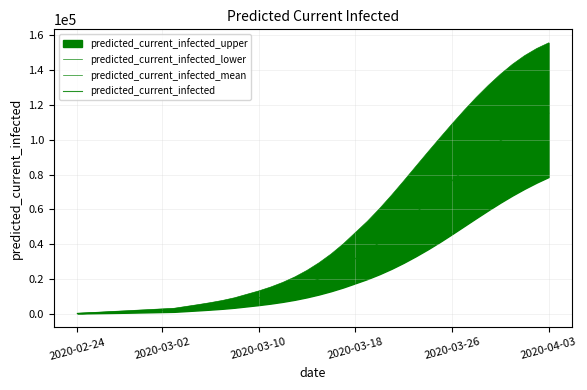

Which has a higher value, 2020-03-10 or 14?

14